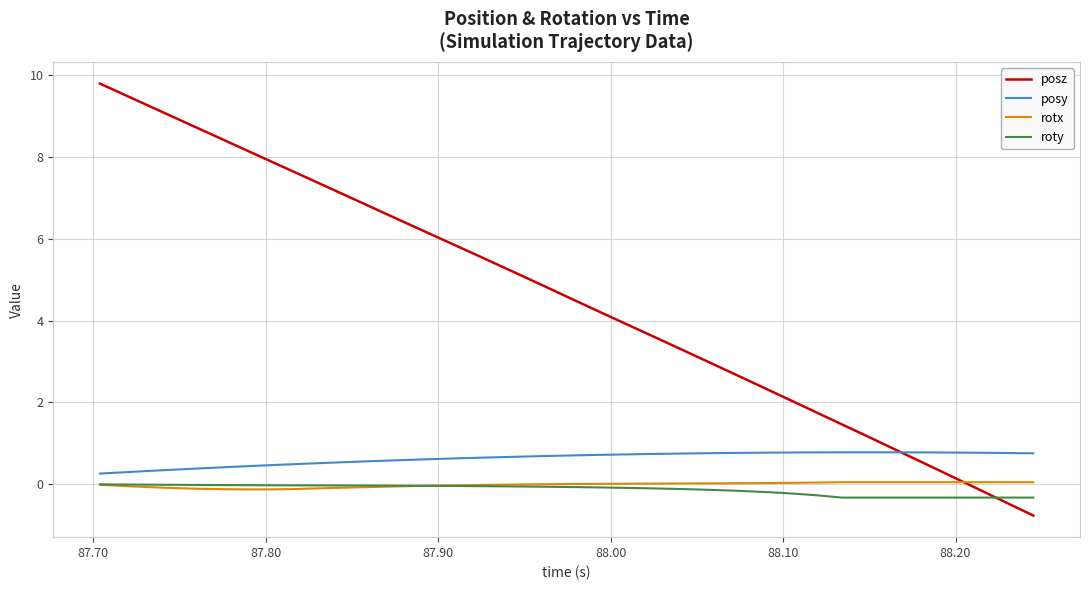

What is the maximum value for posz?

9.8